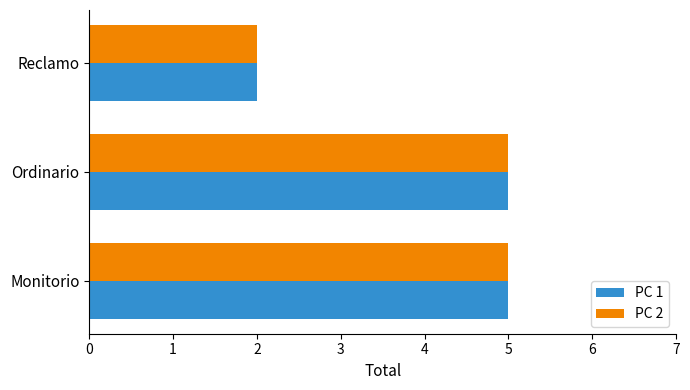

How many values in the PC 2 series are below 5?

1